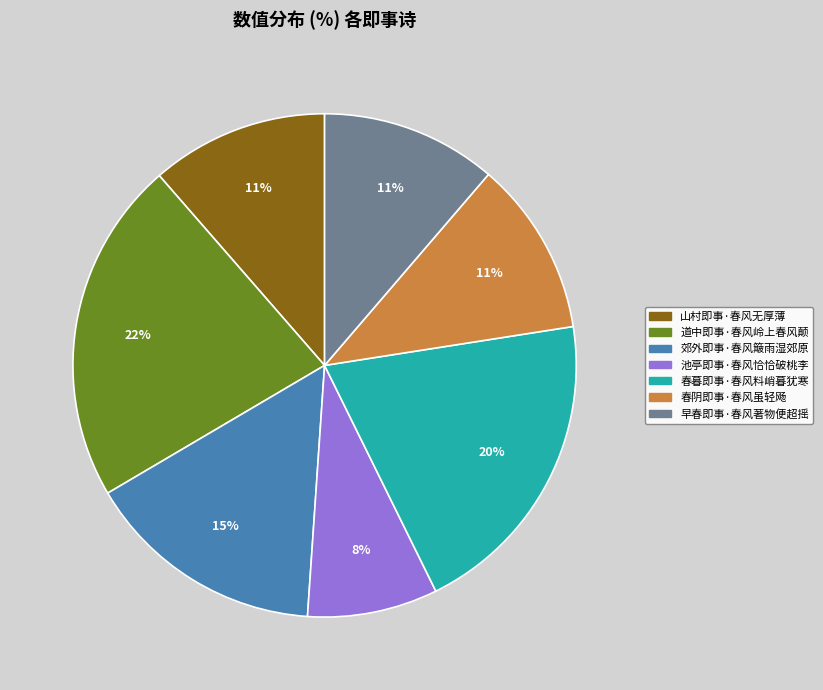

What is the ratio of the value at 早春即事·春风著物便超摇 to the value at 郊外即事·春风簸雨湿郊原?

0.7